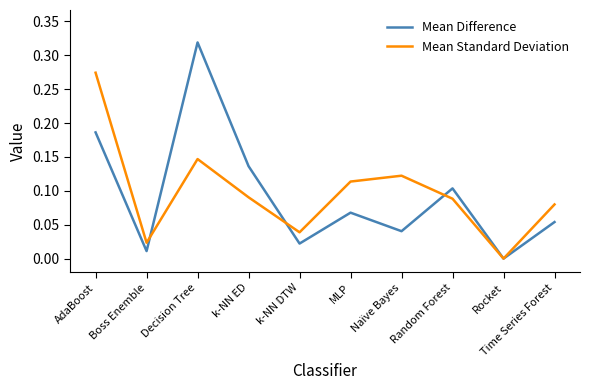

Which series has the widest spread of values?

Mean Difference